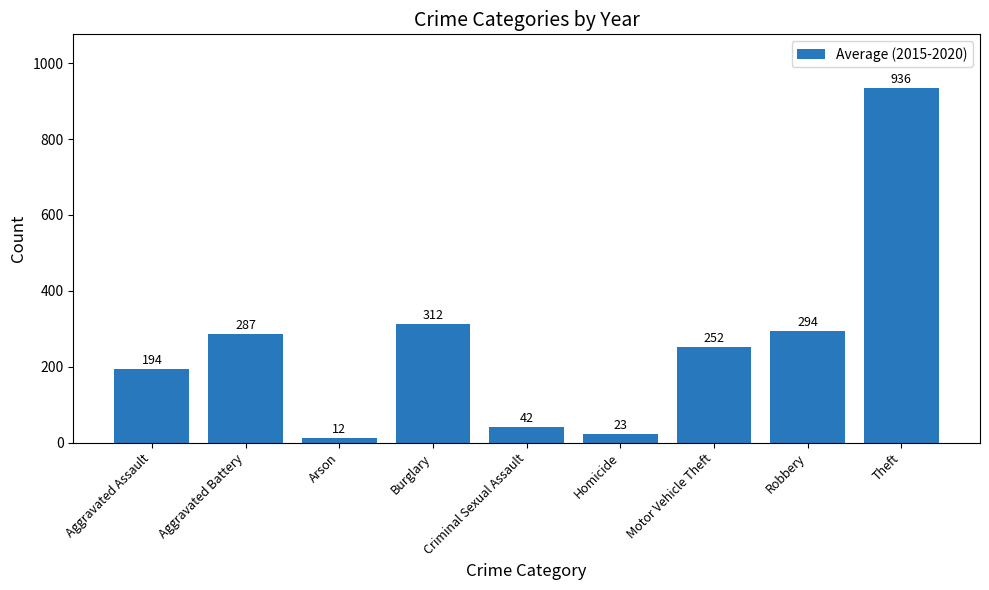

What is the difference between the maximum and second lowest values?

912.8